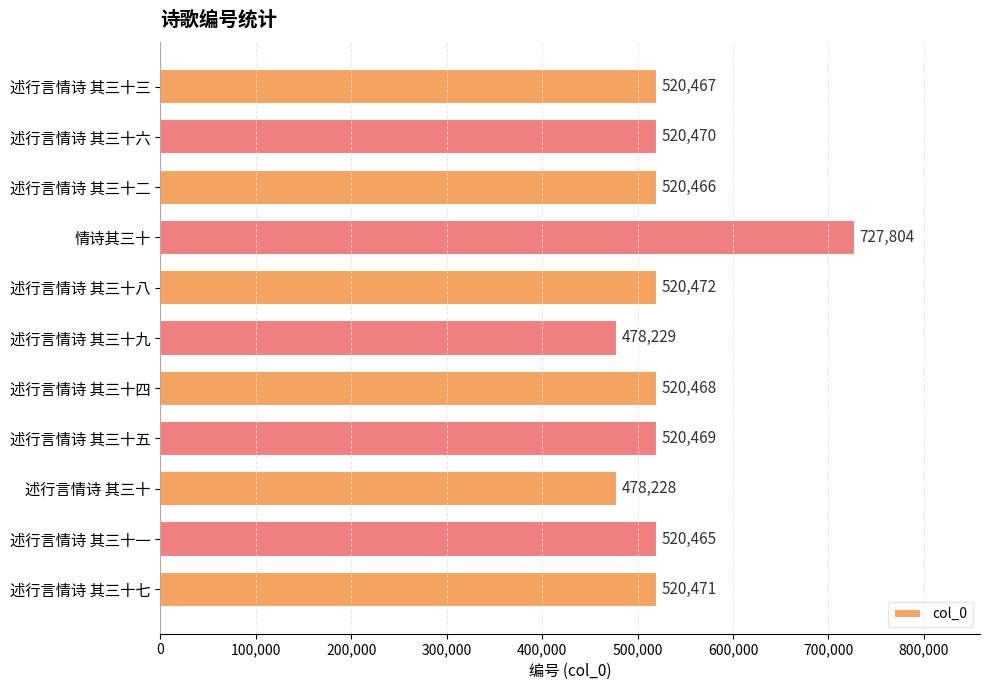

Reading bottom to top, transcribe all the data shown in this chart.

520471	520465	478228	520469	520468	478229	520472	727804	520466	520470	520467